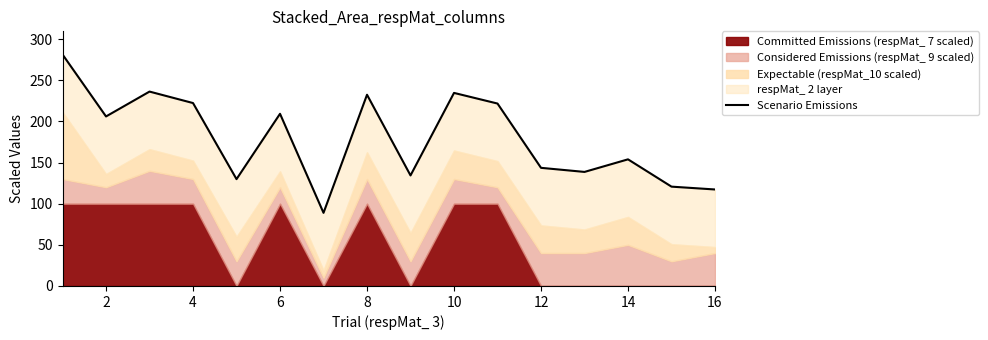

What is the difference between the maximum and minimum values?

192.5